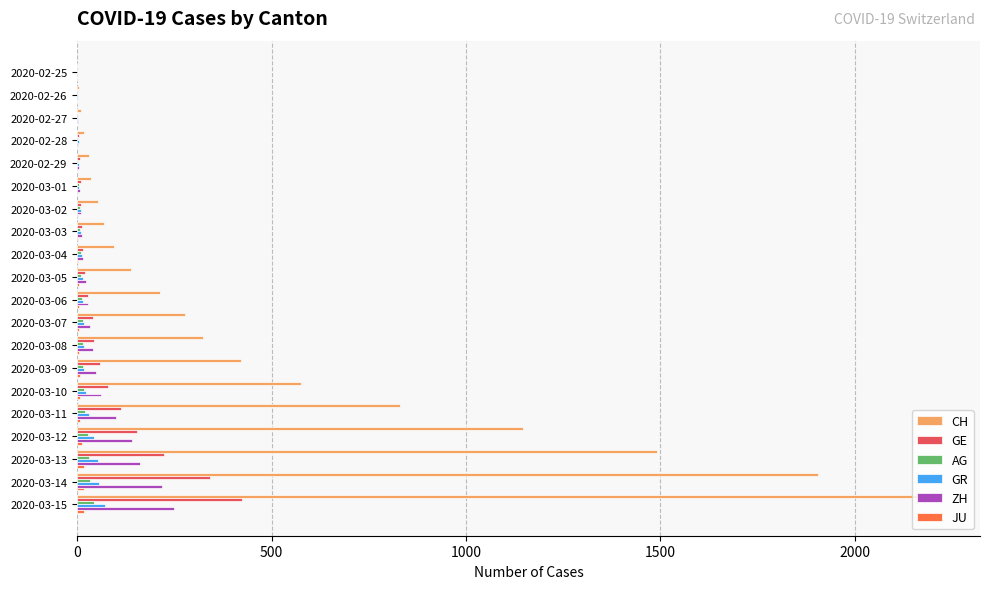

Which series has the largest total across all categories?

CH